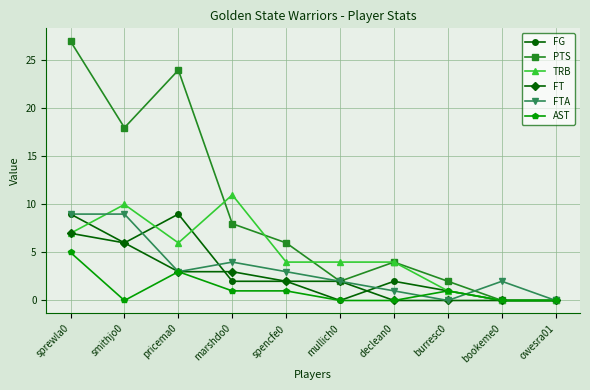

Where does the FTA series first go above 3?

sprewla0